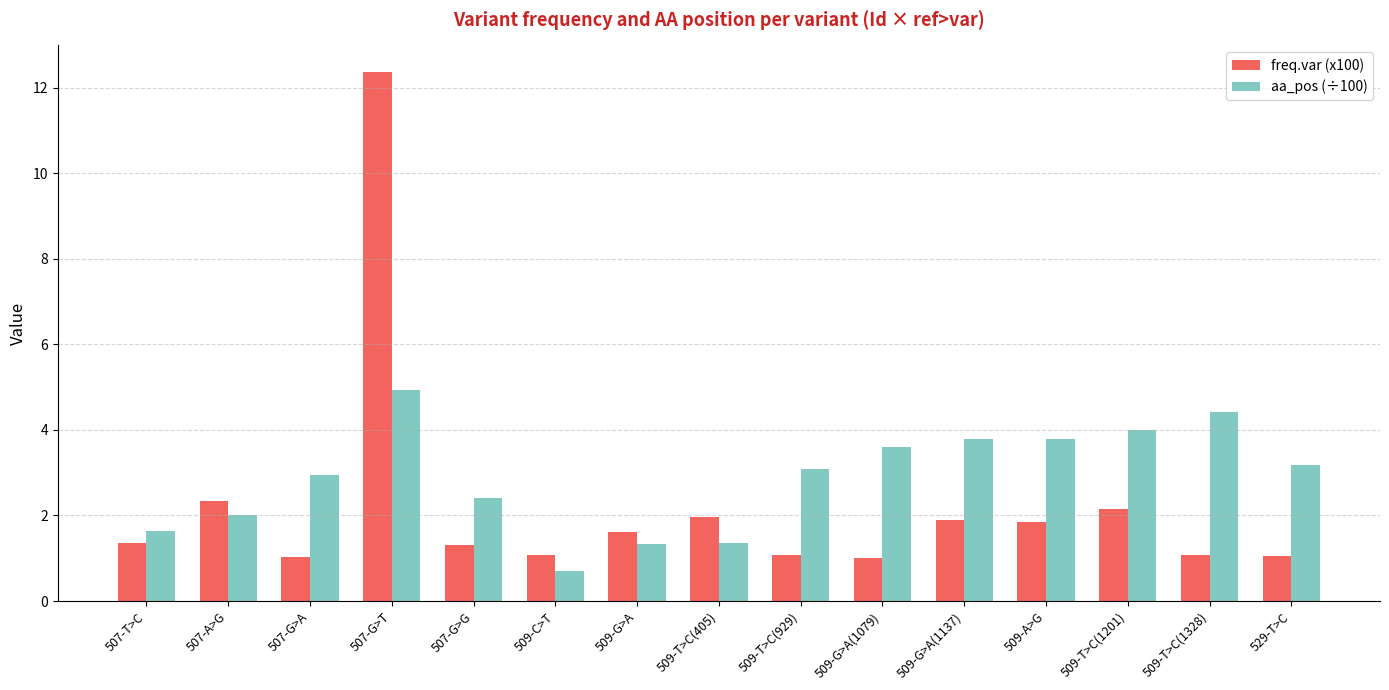

Rank the series at 509-G>A from lowest to highest value.

aa_pos (÷100), freq.var (x100)